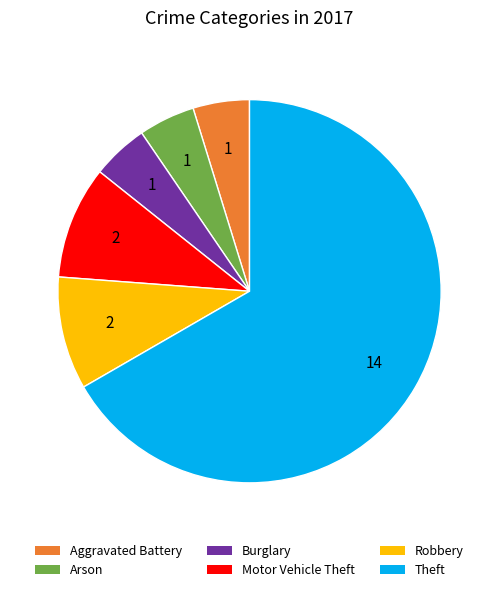

How many slices are in this pie chart?

6